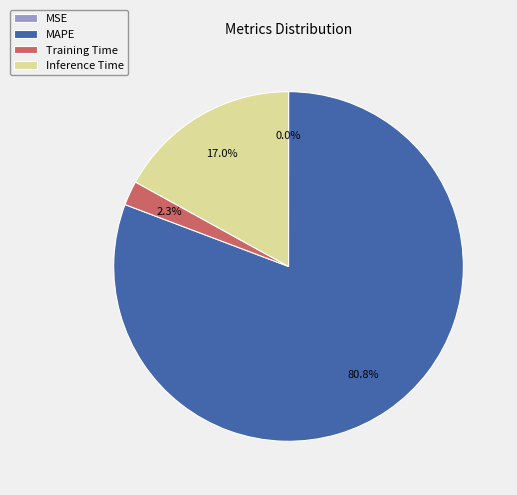

Between Training Time and Inference Time, which is larger?

Inference Time